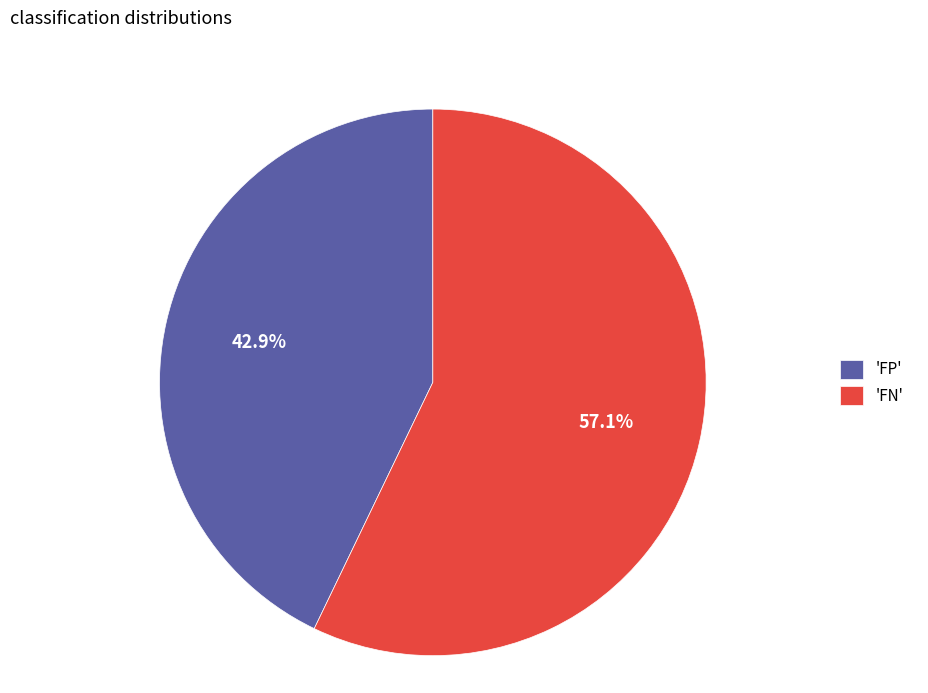

How many slices are in this pie chart?

2